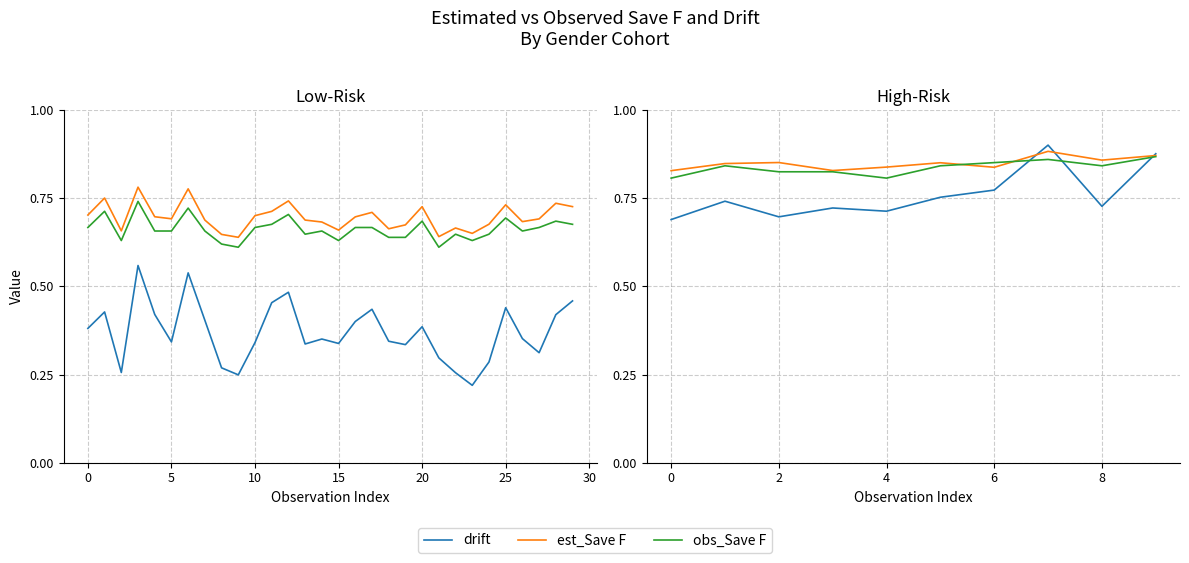

True or false: est_Save F and drift intersect in this chart.

True